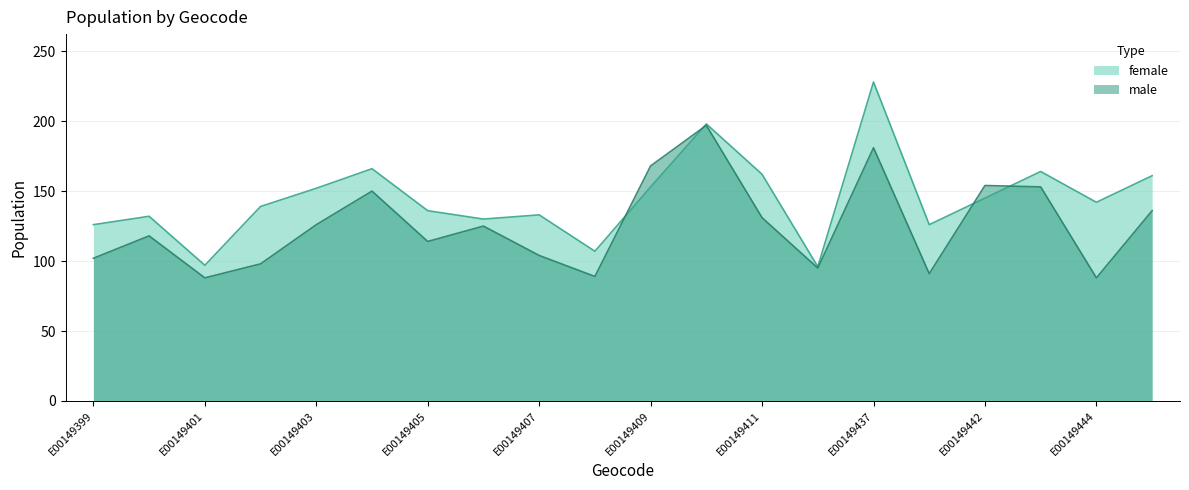

True or false: female and male cross at least once.

True